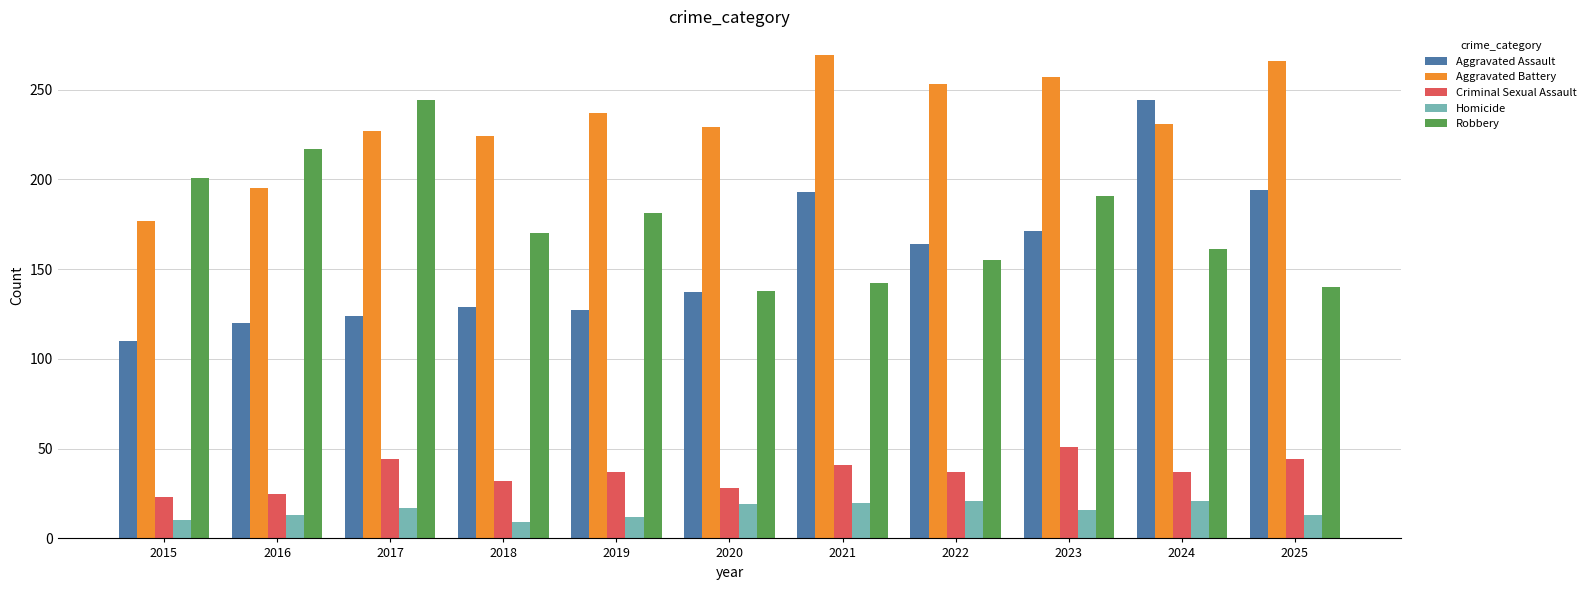

Which series has the largest total across all categories?

Aggravated Battery